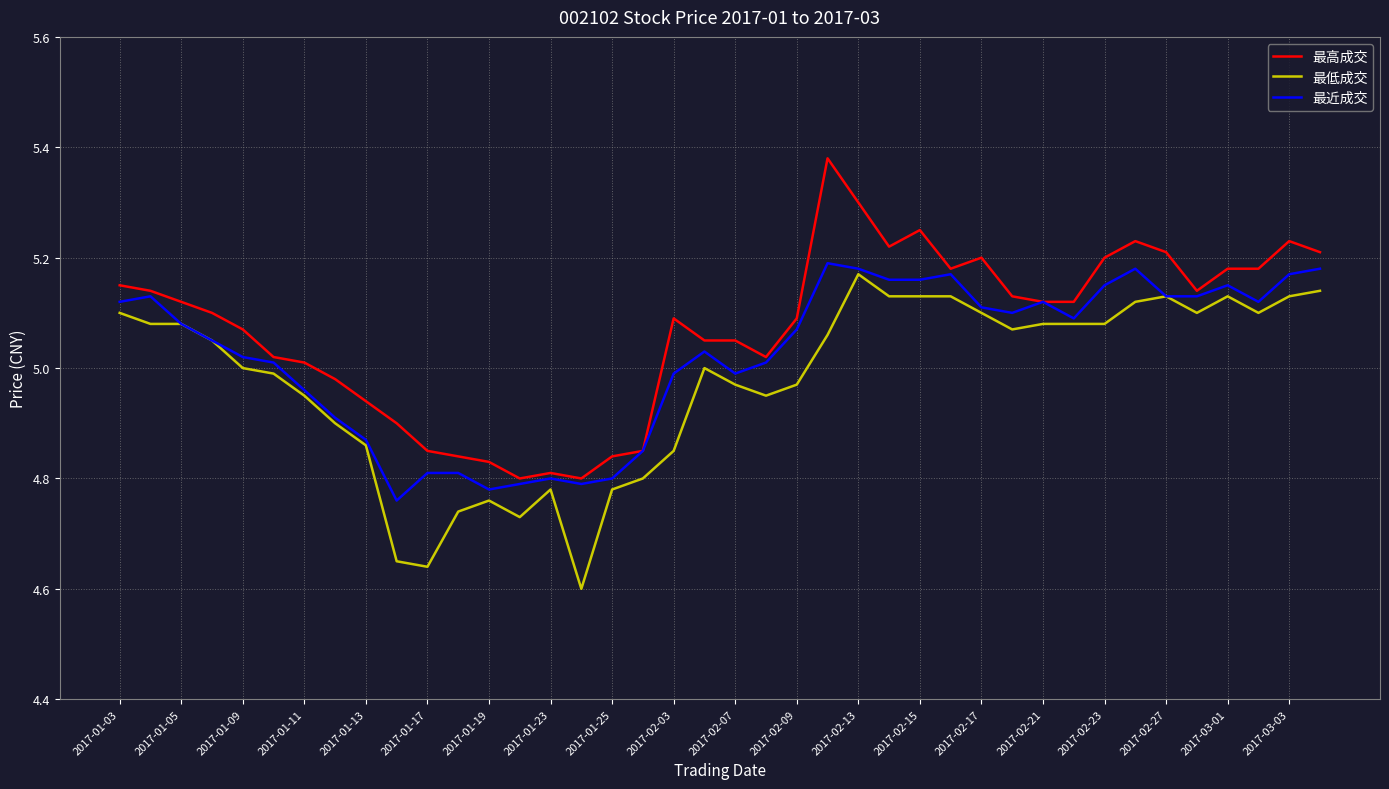

True or false: 最低成交 and 最高成交 intersect in this chart.

False